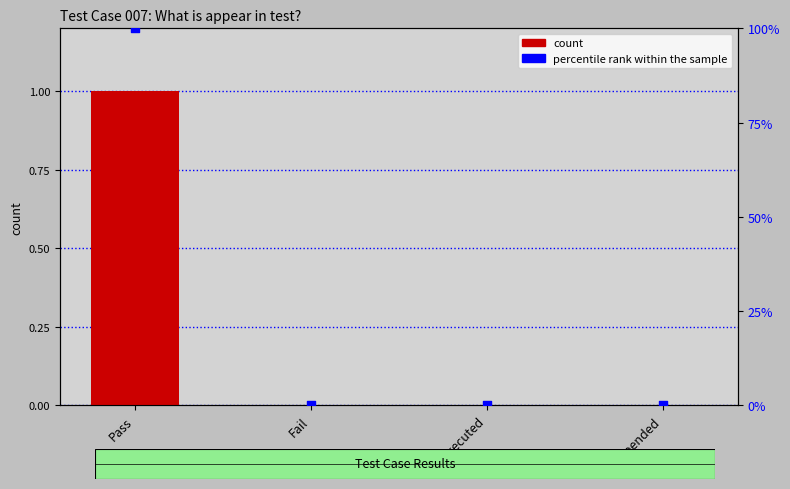

Which series reaches the minimum Y coordinate?

count